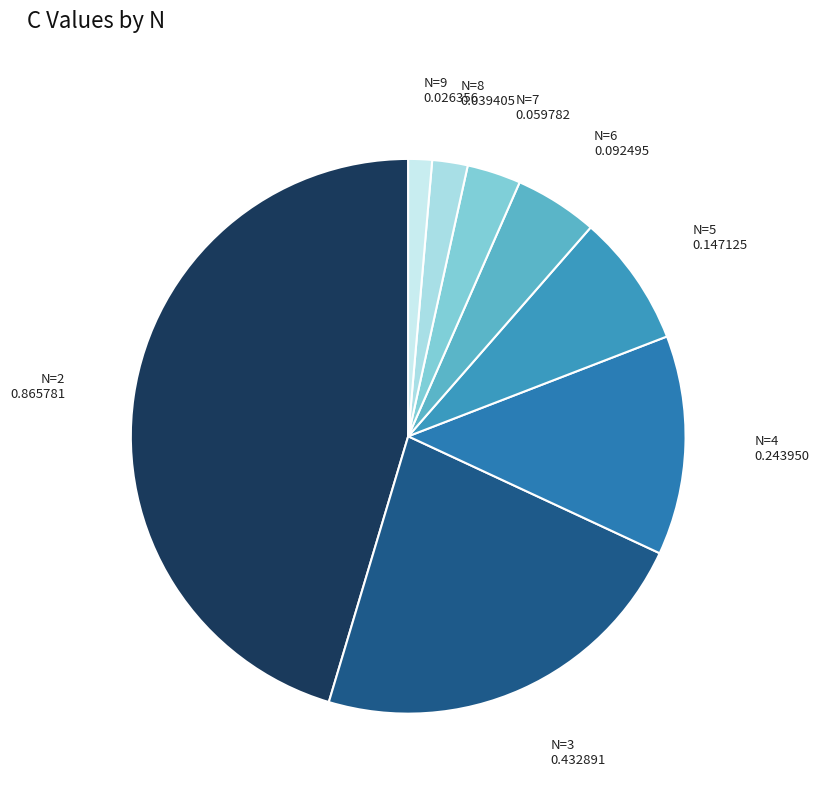

Rank the categories by value from highest to lowest.

N=2, N=3, N=4, N=5, N=6, N=7, N=8, N=9